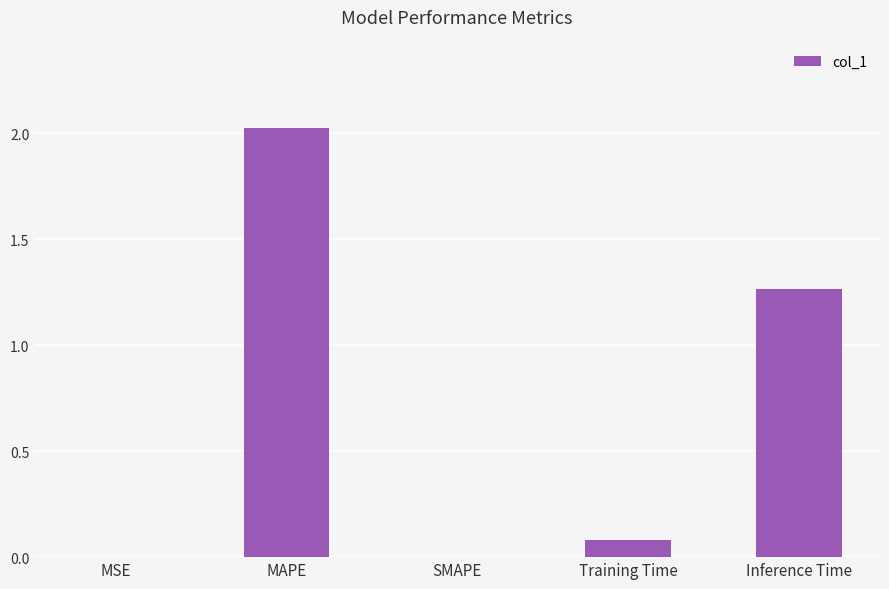

What is the sum of all values?

3.4